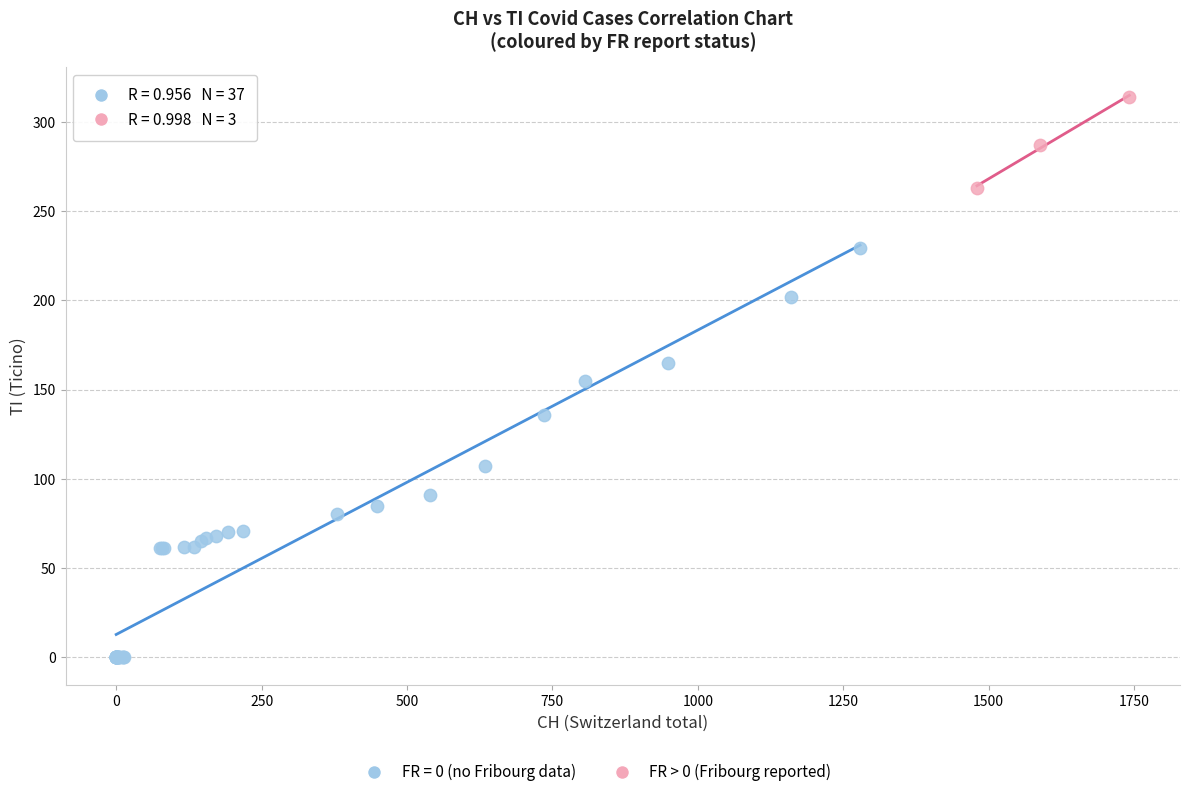

Which series has the widest spread of Y values?

FR = 0 (no Fribourg data)